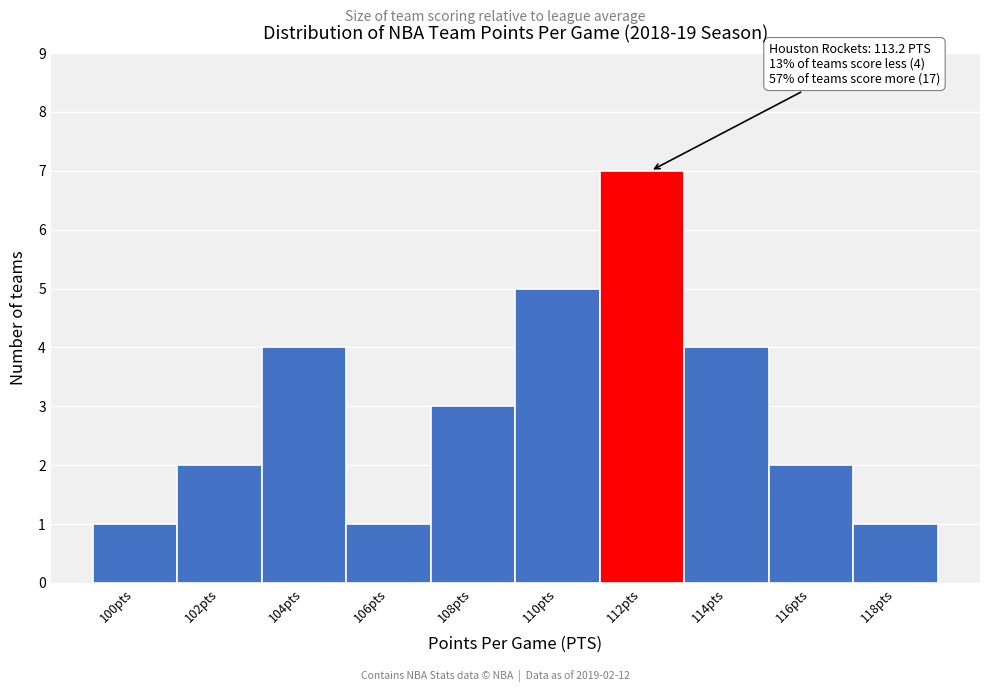

Reading right to left, list all the values displayed in this chart.

118pts=1	116pts=2	114pts=4	112pts=7	110pts=5	108pts=3	106pts=1	104pts=4	102pts=2	100pts=1